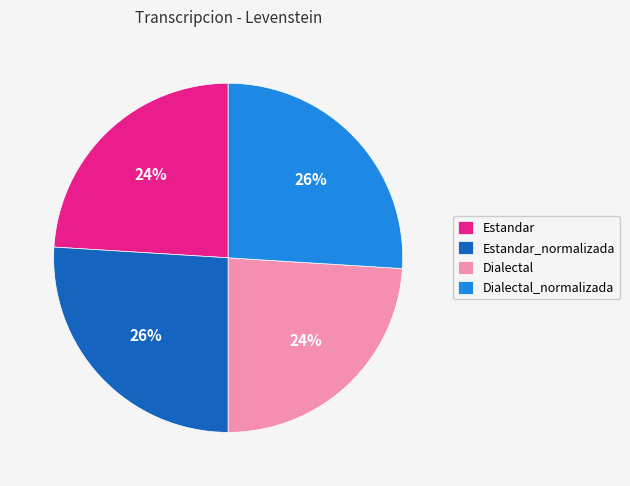

To the nearest percent, what percentage of the pie is Dialectal_normalizada?

26%